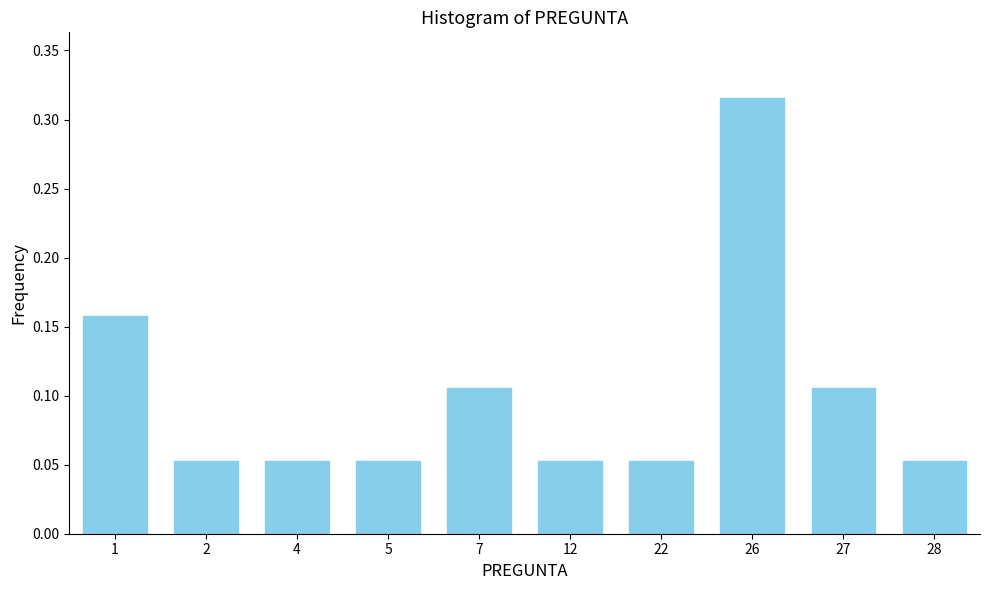

How many values are between 0 and 1?

10